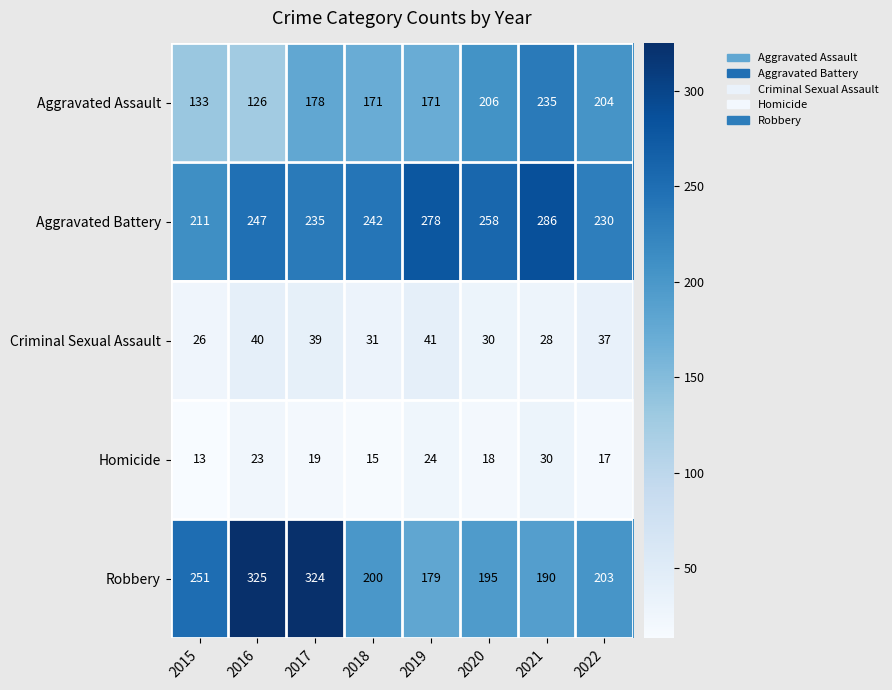

Which series has the largest range (max minus min)?

Robbery